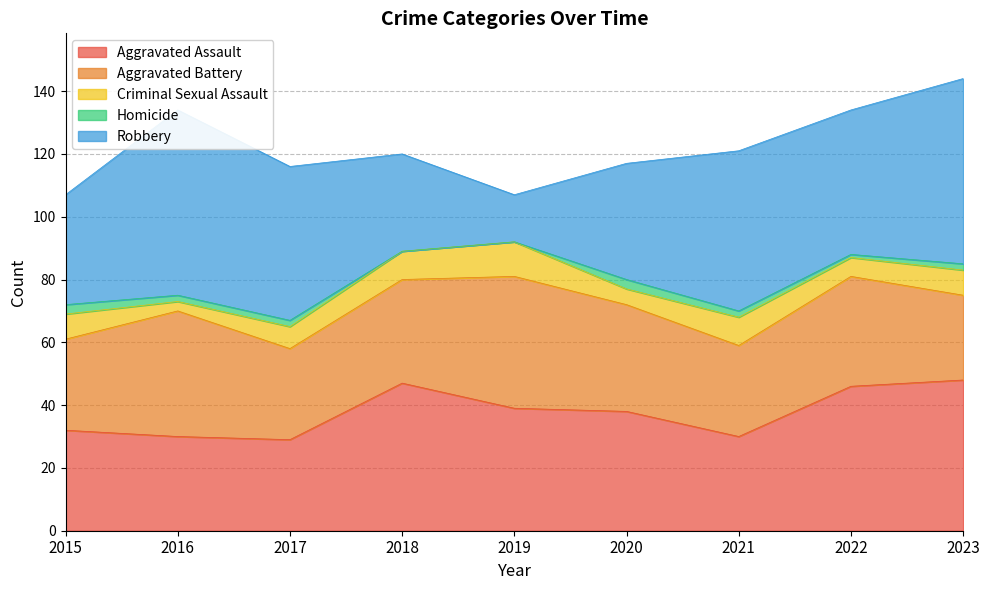

Is it true that Aggravated Battery equals 38 at 2015?

False